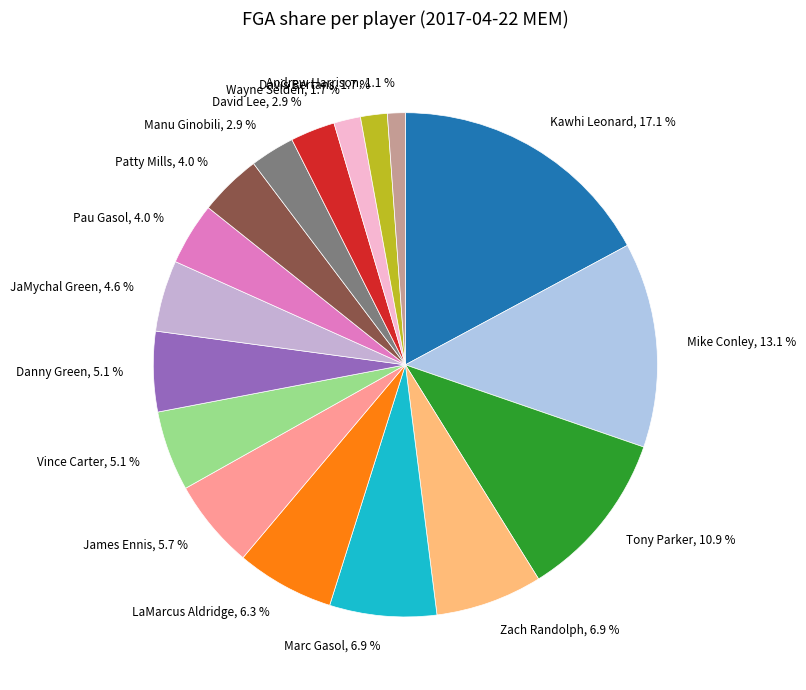

Which slice is the smallest?

Andrew Harrison, 1.1 %